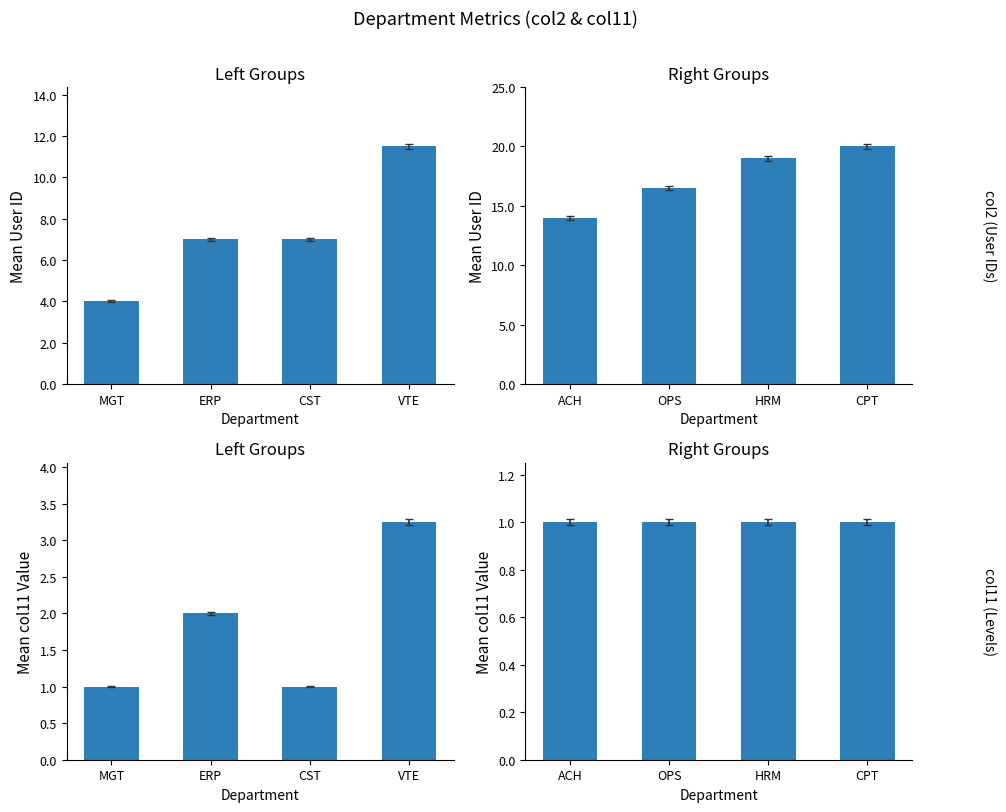

Between ACH and CPT, which series saw the biggest shift?

Mean User ID